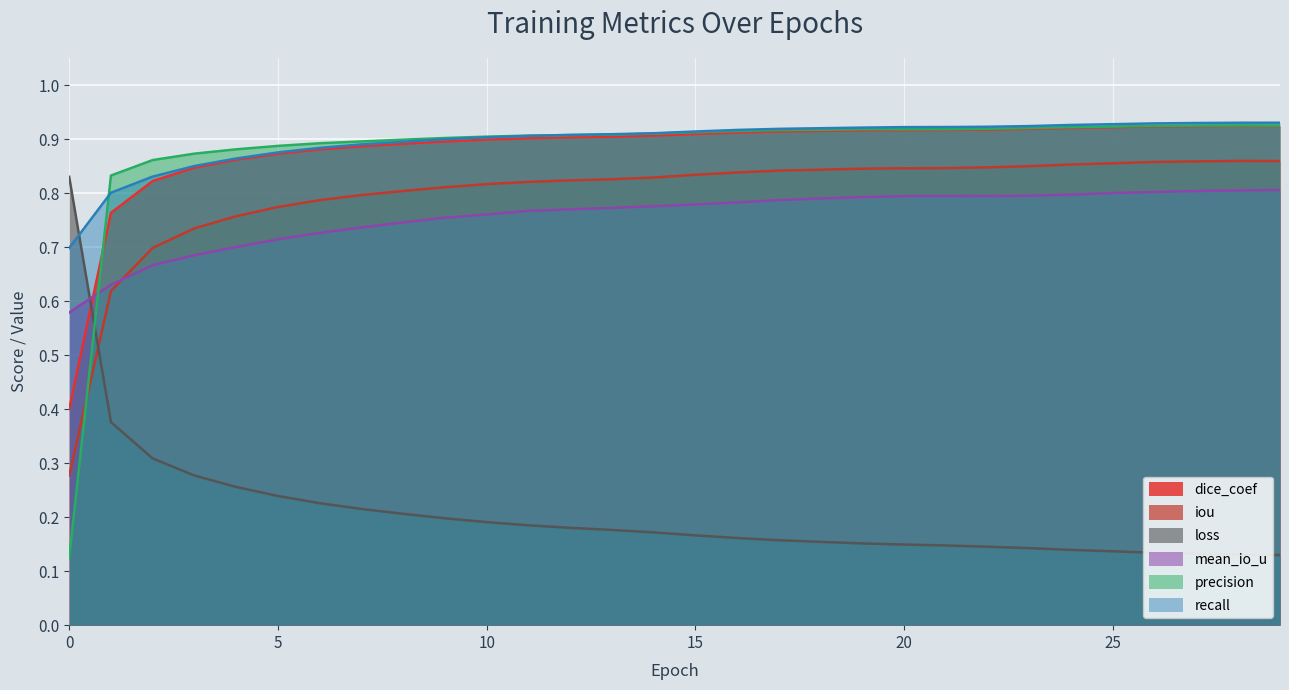

How many interior local peaks does the dice_coef series have?

1